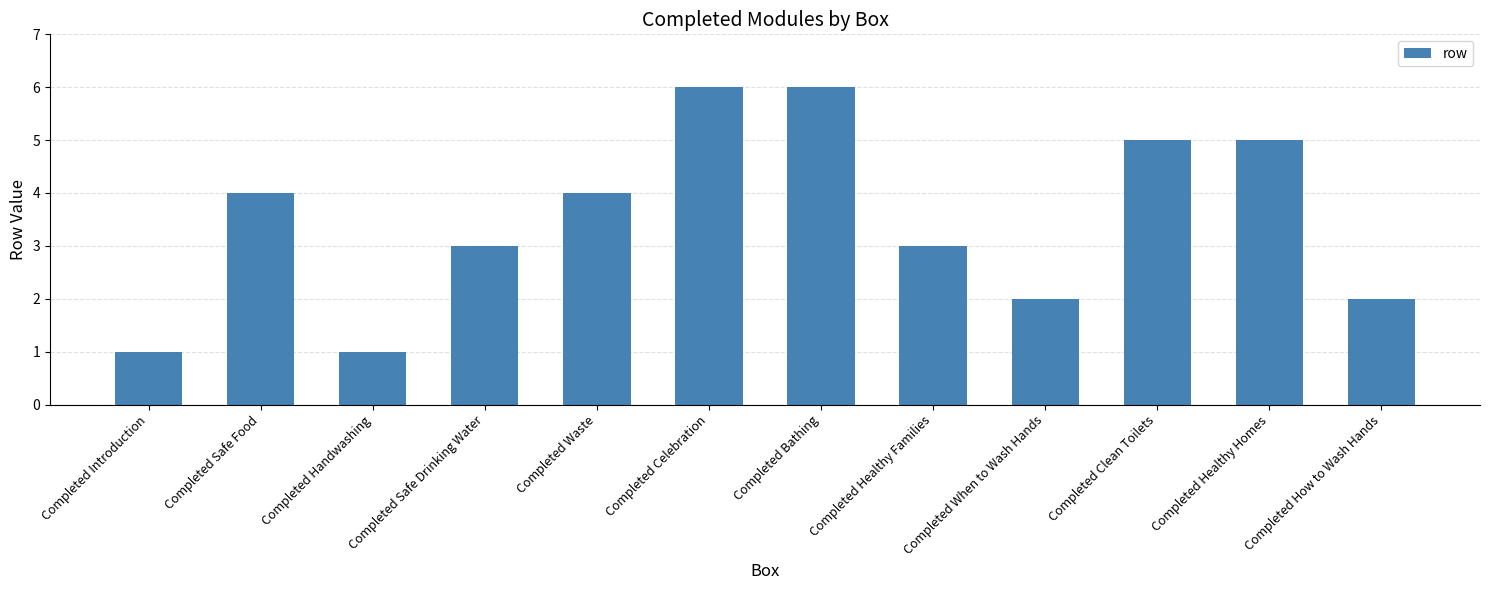

What is the greatest value displayed?

6